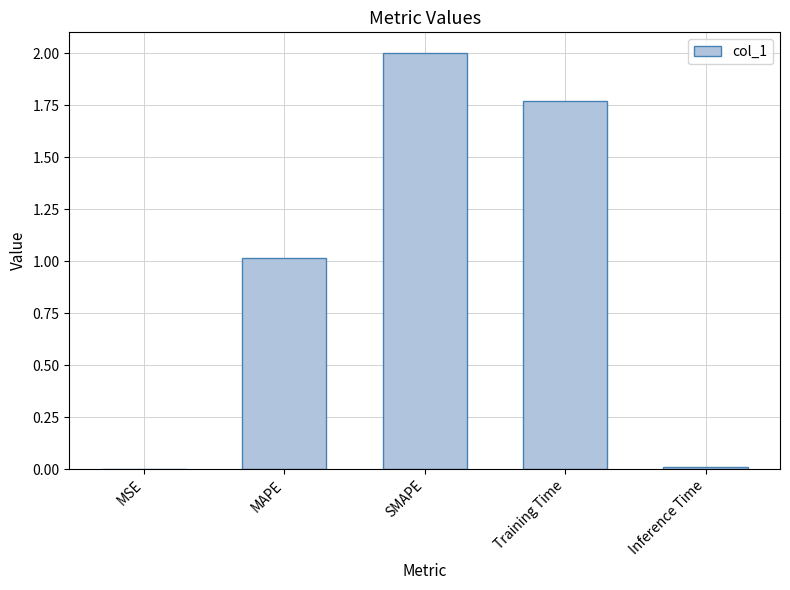

Count the number of values greater than 1.

3